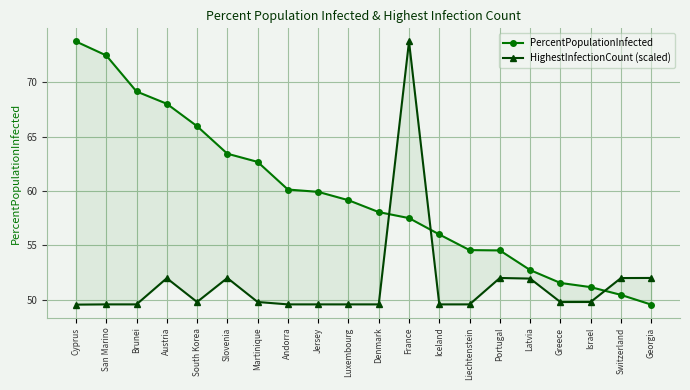

Where do HighestInfectionCount (scaled) and PercentPopulationInfected first cross each other?

Denmark and France